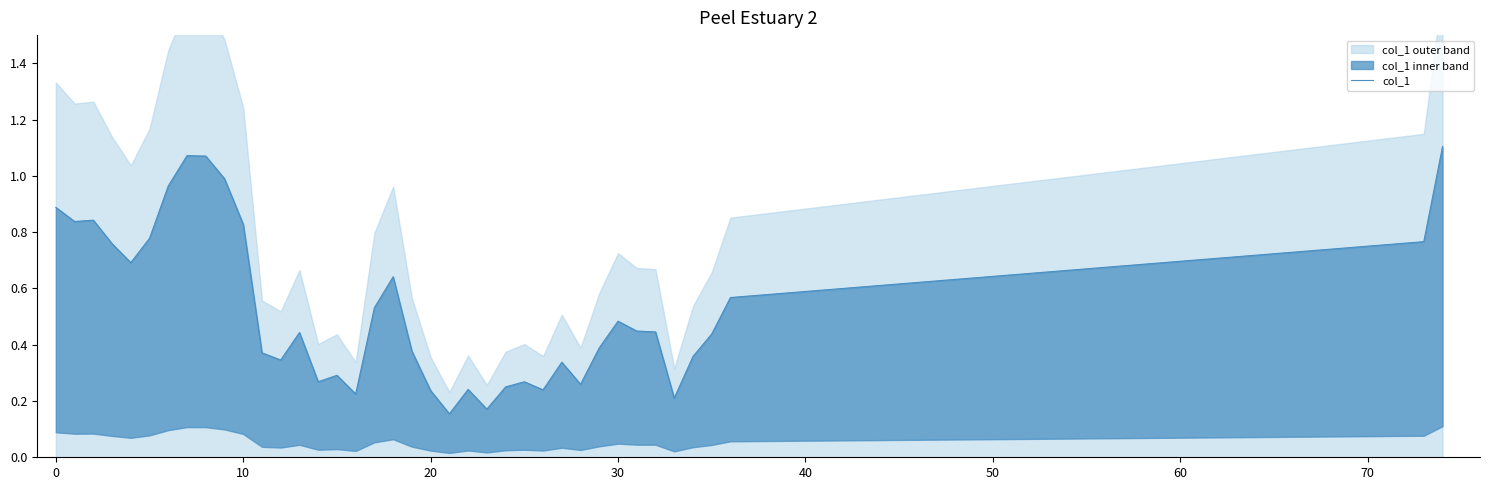

What is the minimum value shown in the chart?

0.2